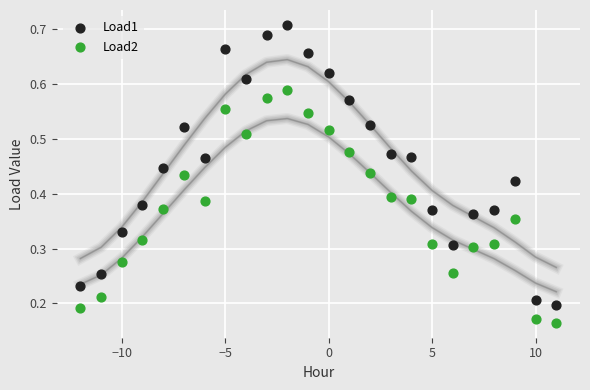

Which series contains the lowest Y value?

Load2